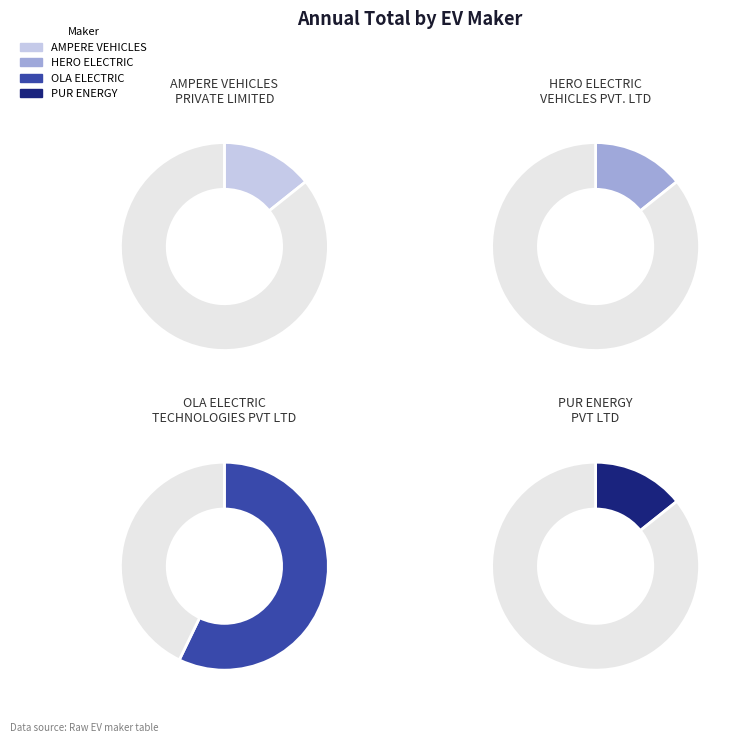

Is the sum of HERO ELECTRIC VEHICLES PVT. LTD and OLA ELECTRIC TECHNOLOGIES PVT LTD greater than half?

Yes